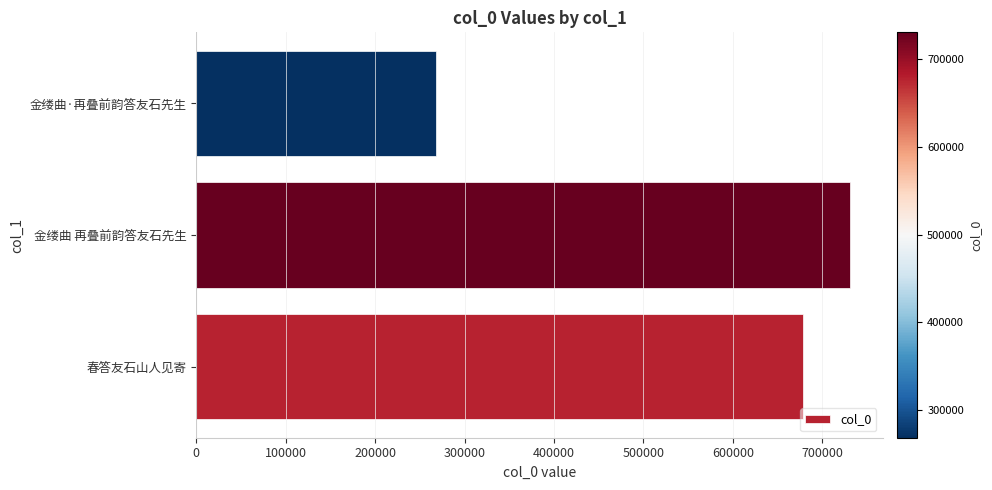

The chart shows a value of 465232 at 金缕曲·再叠前韵答友石先生. True or false?

False